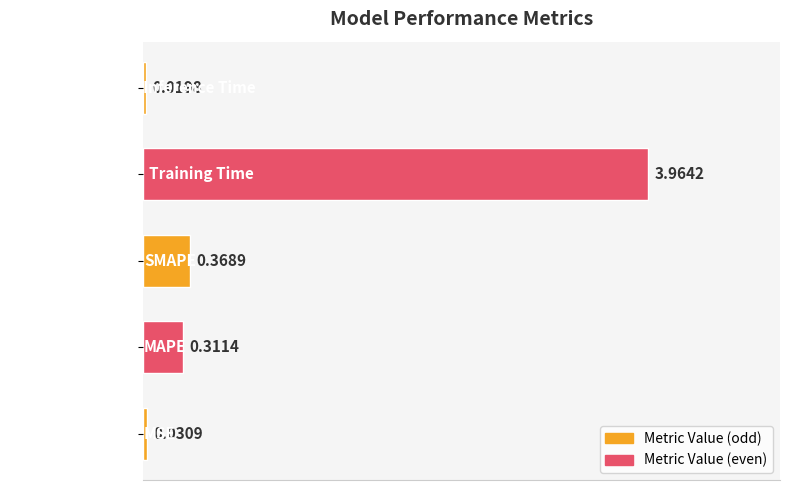

What is the average value?

0.9